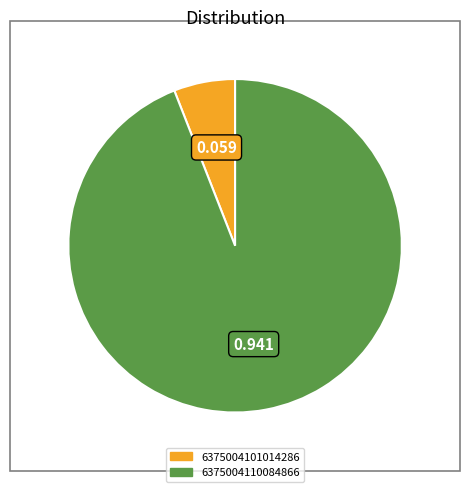

What is the majority slice?

6375004110084866